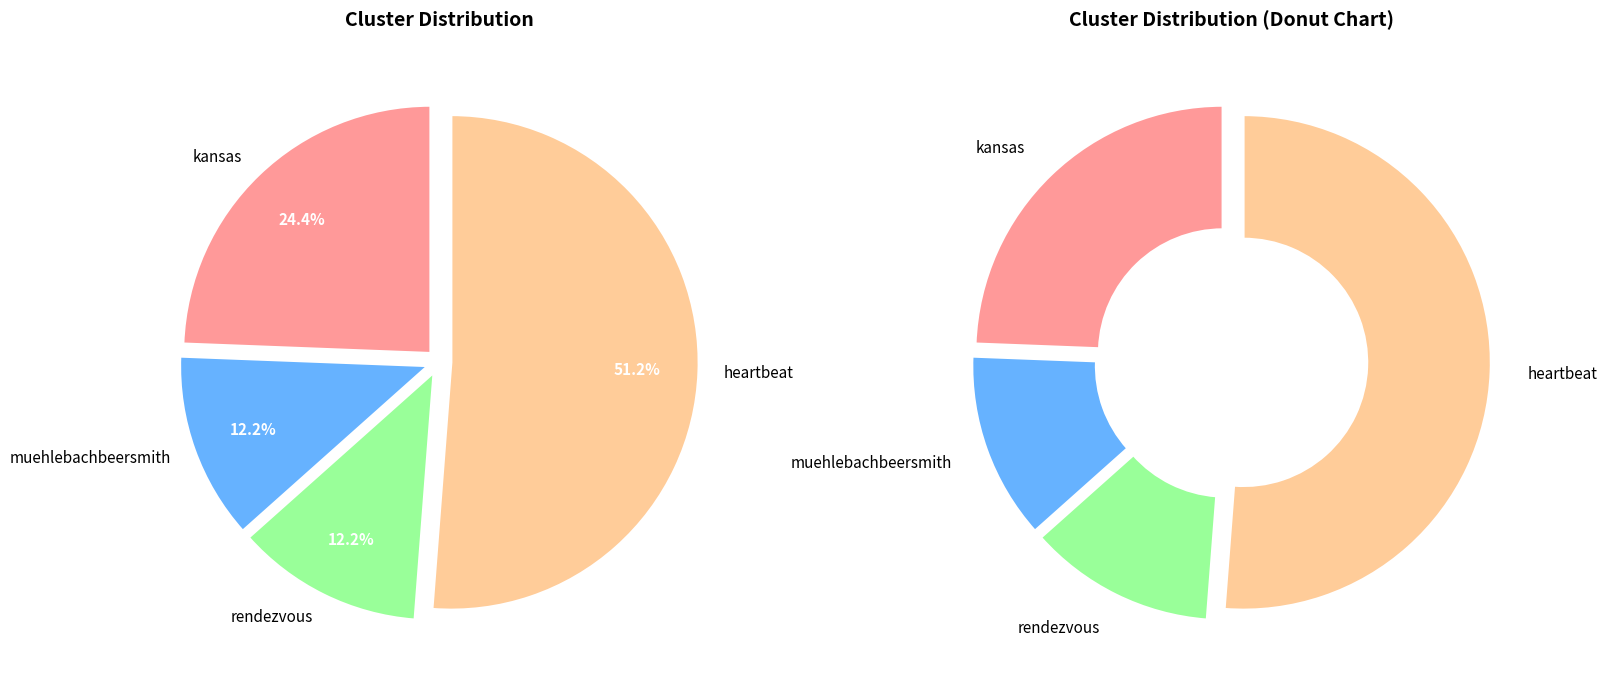

What percentage is NOT represented by muehlebachbeersmith?

87.8%